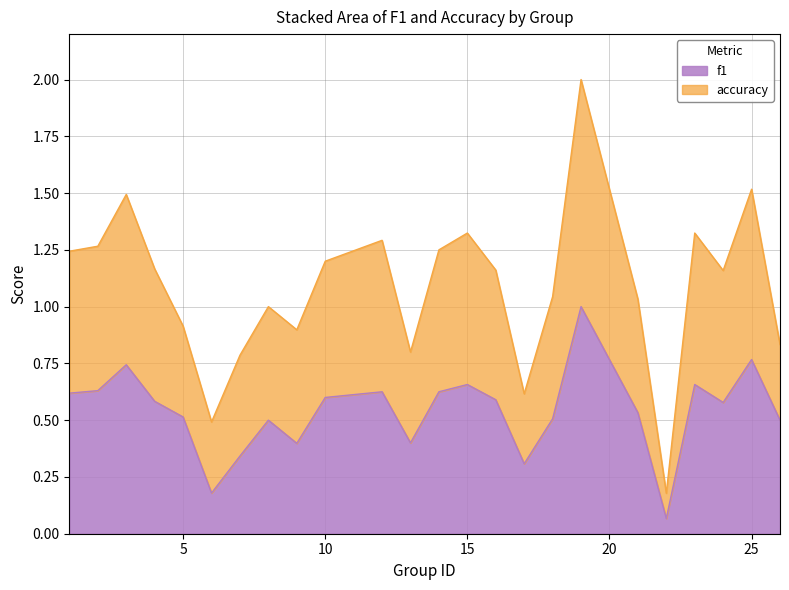

What is the difference between the second highest and second lowest values in the f1 series?

0.6